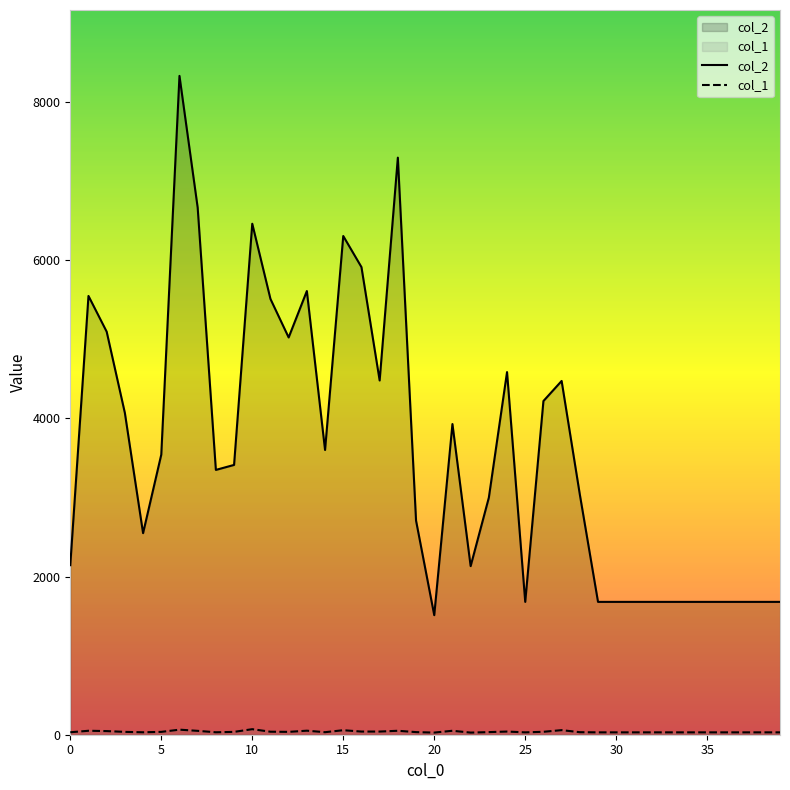

Count the number of categories in the chart.

40